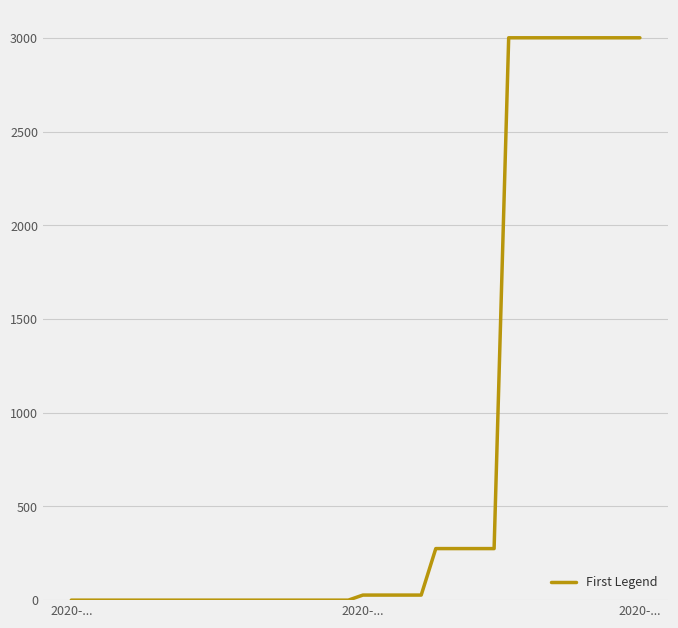

What is the greatest value displayed?

3000